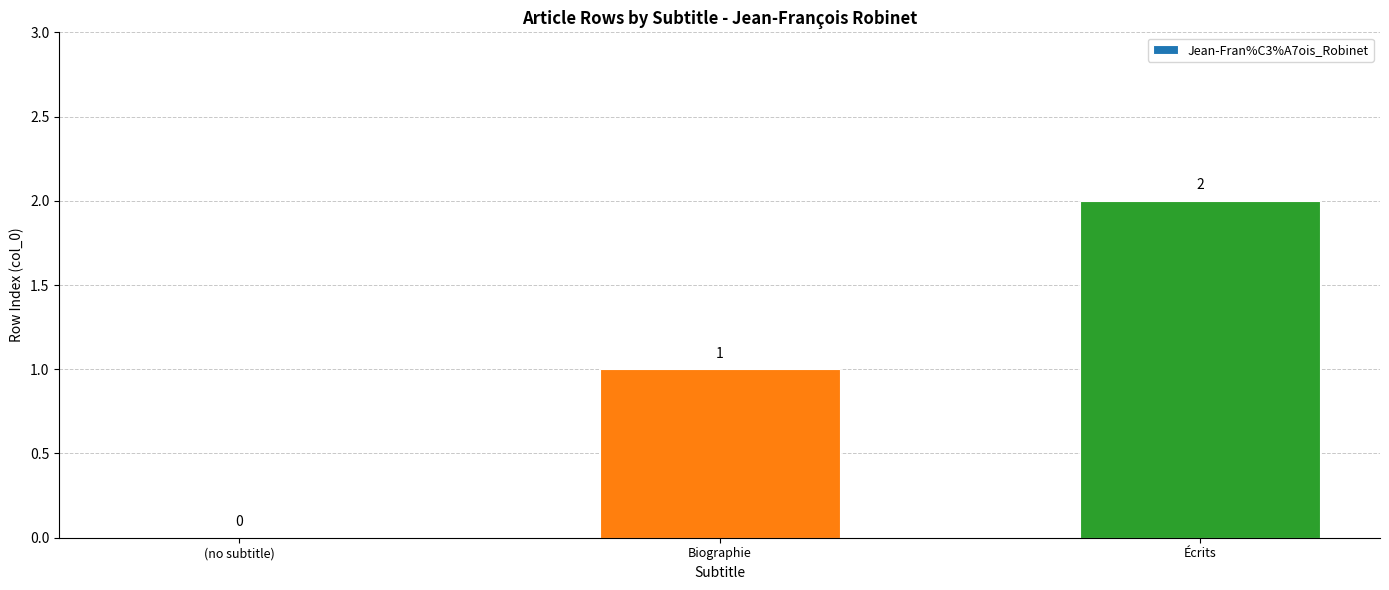

What is the maximum value shown in the chart?

2